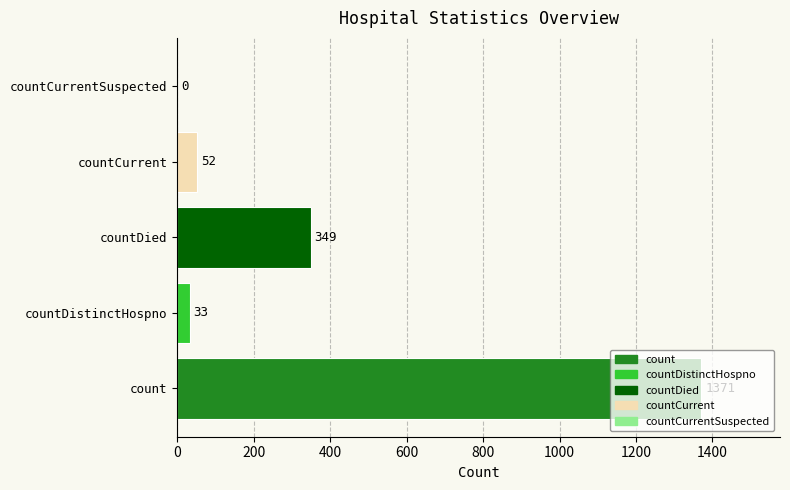

Is it true that the value at countCurrent is 52?

True